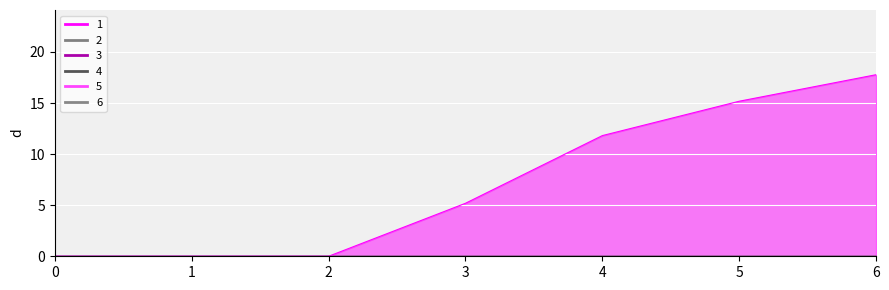

What is the total value across all series at 3?

5.2